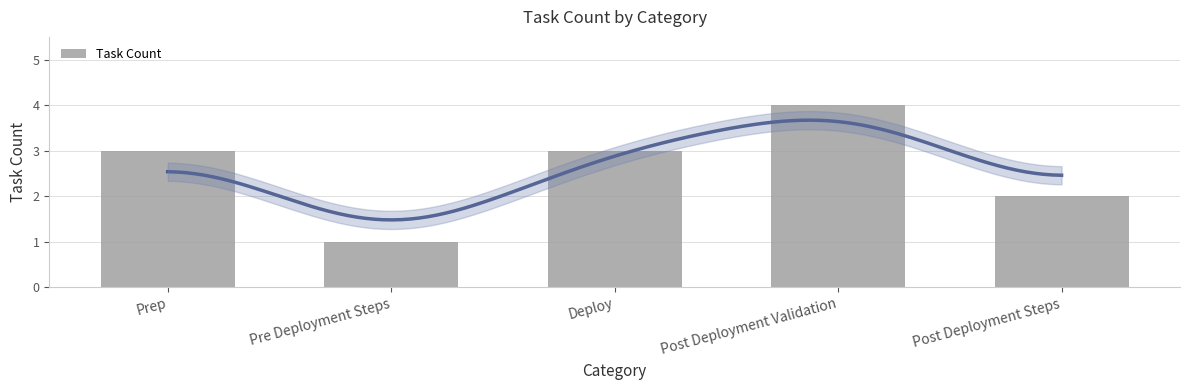

What is the label of the 1st bar from the right?

Post Deployment Steps